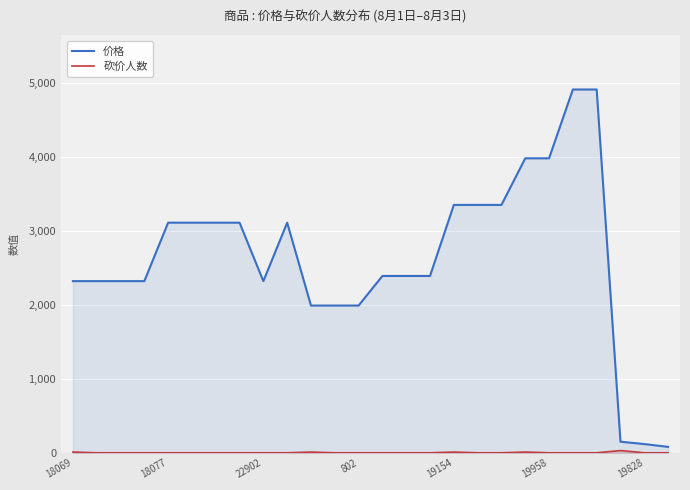

What is the difference between the maximum and minimum values in the 价格 series?

4830